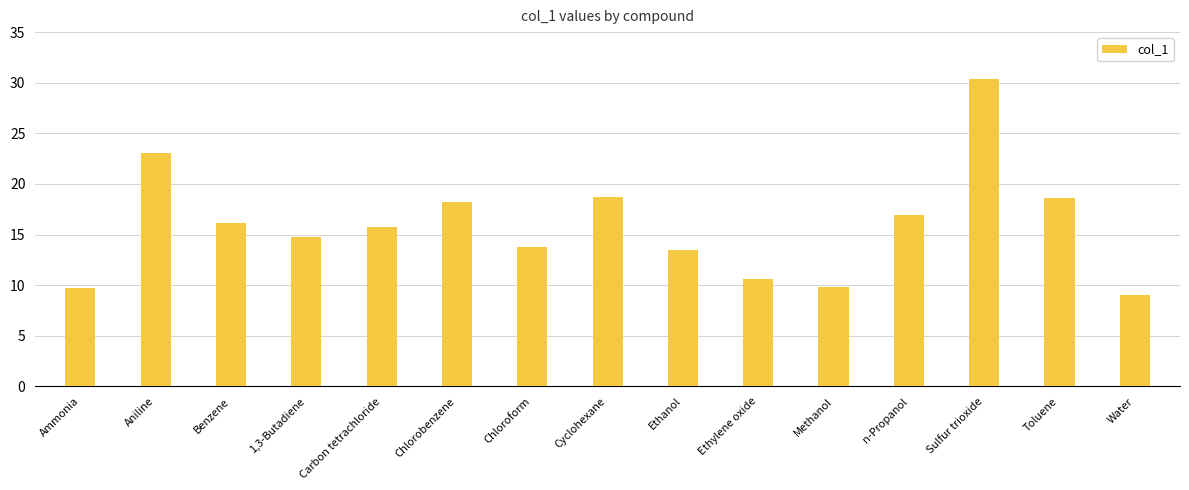

Read the value at Ethylene oxide.

10.6